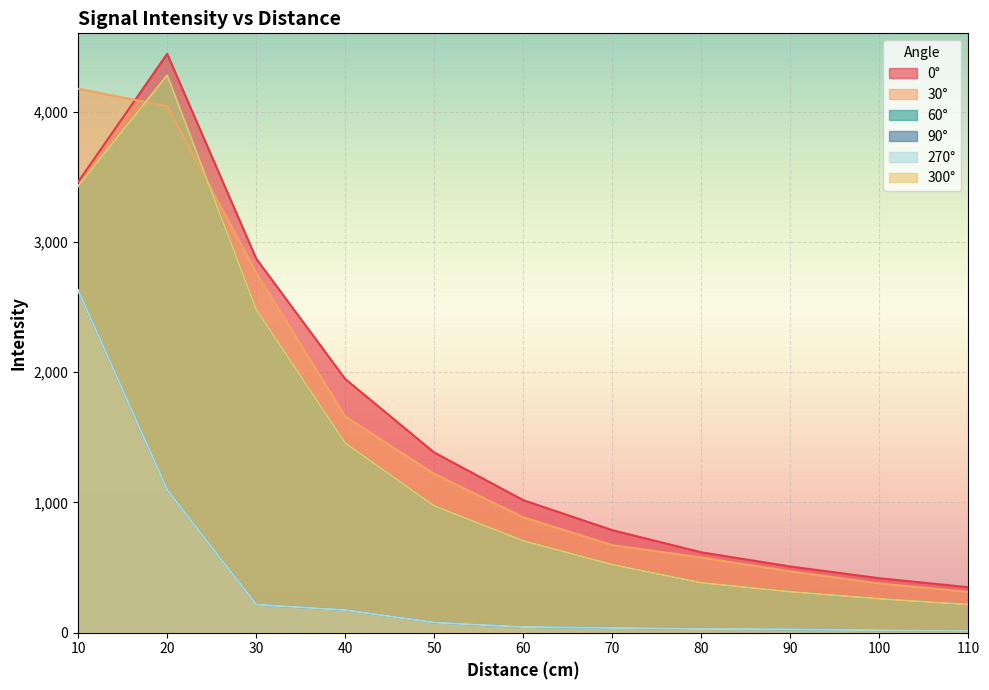

True or false: 30° has a value of 1219 at 50.

True